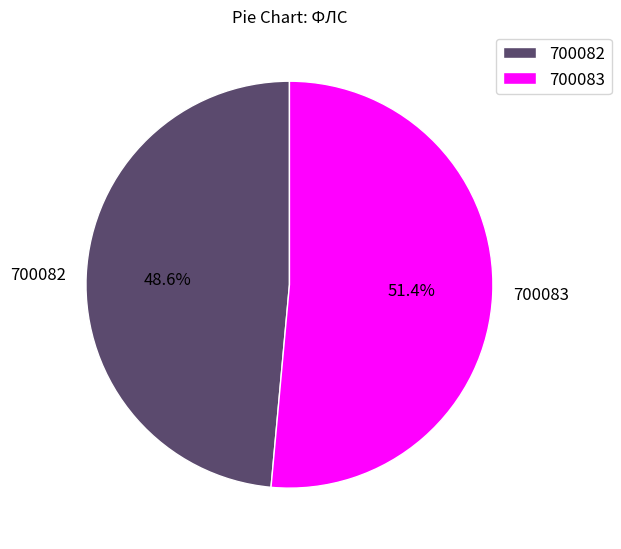

Is it true that 700083 is 51% of the pie?

True